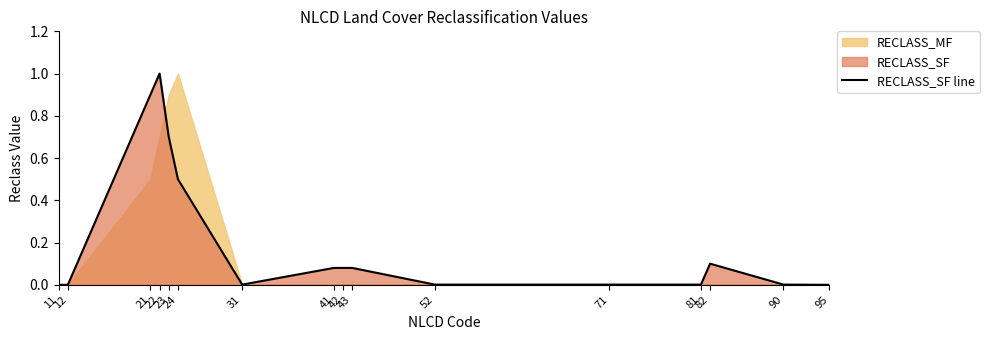

What is the highest value of the RECLASS_SF line series?

1.0